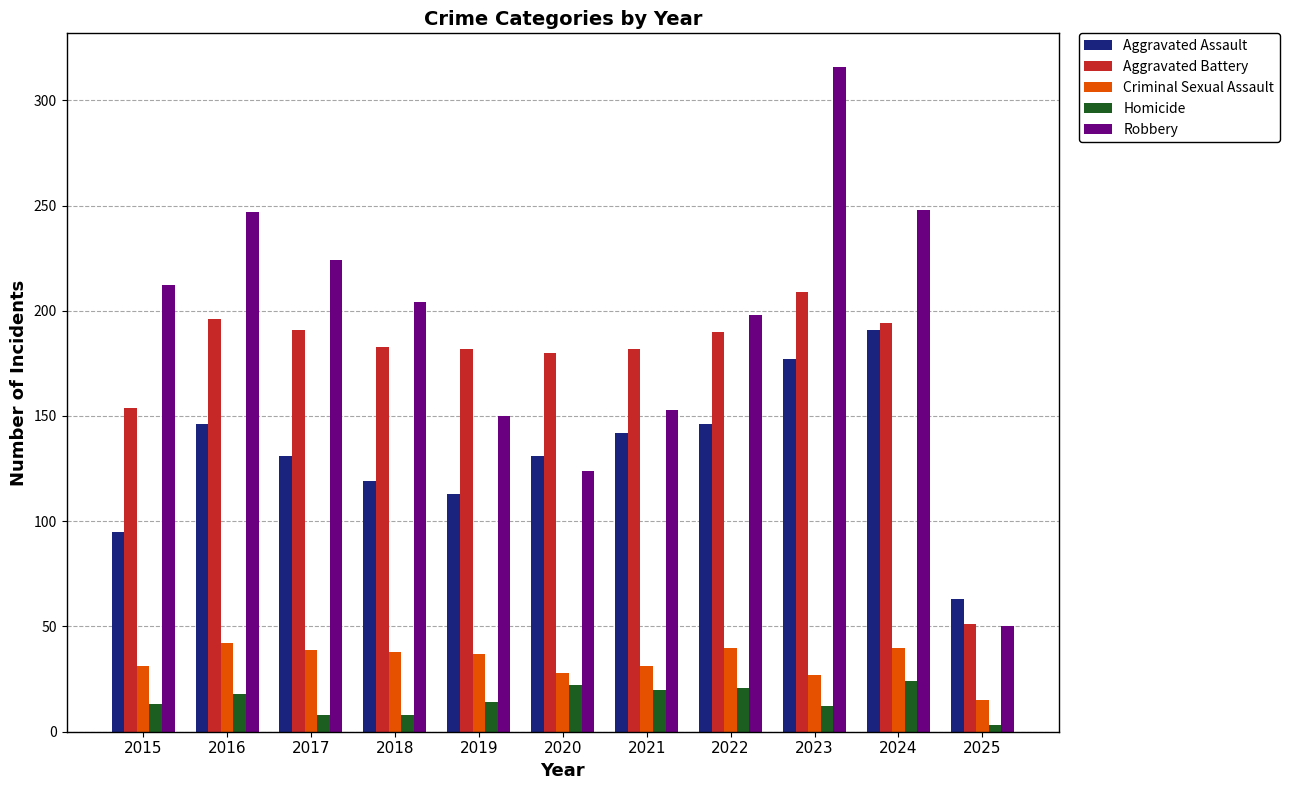

What is the highest value of the Aggravated Battery series?

209